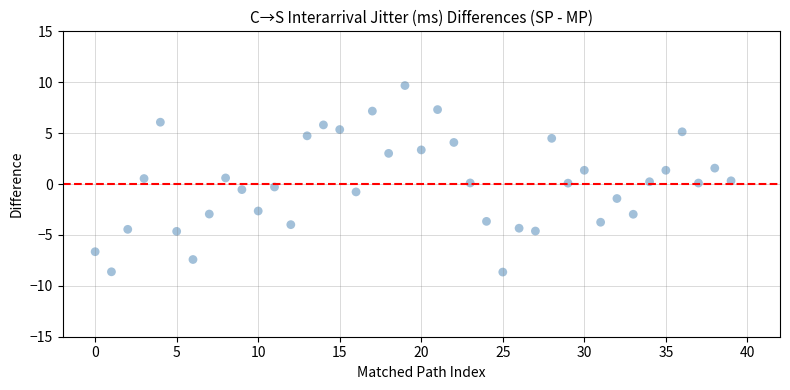

What is the range of Y values (max minus min)?

18.3